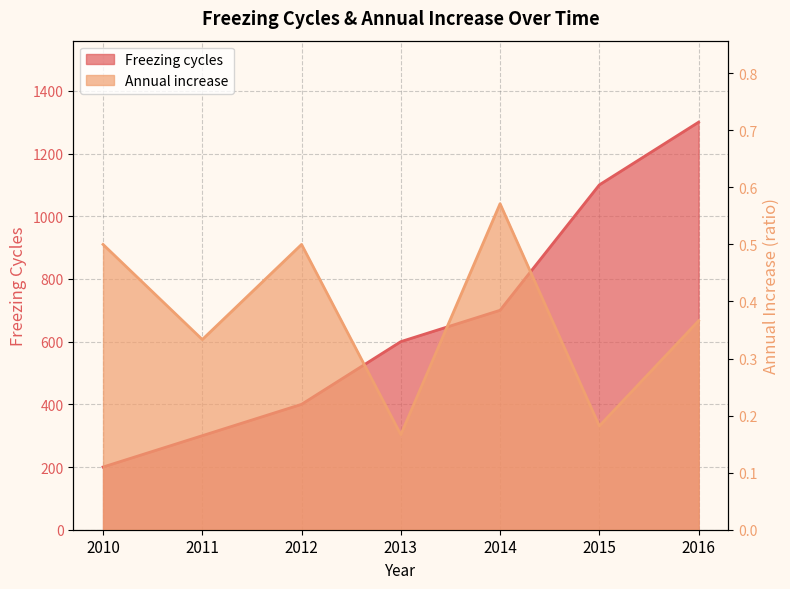

True or false: Annual increase and Freezing cycles cross at least once.

False